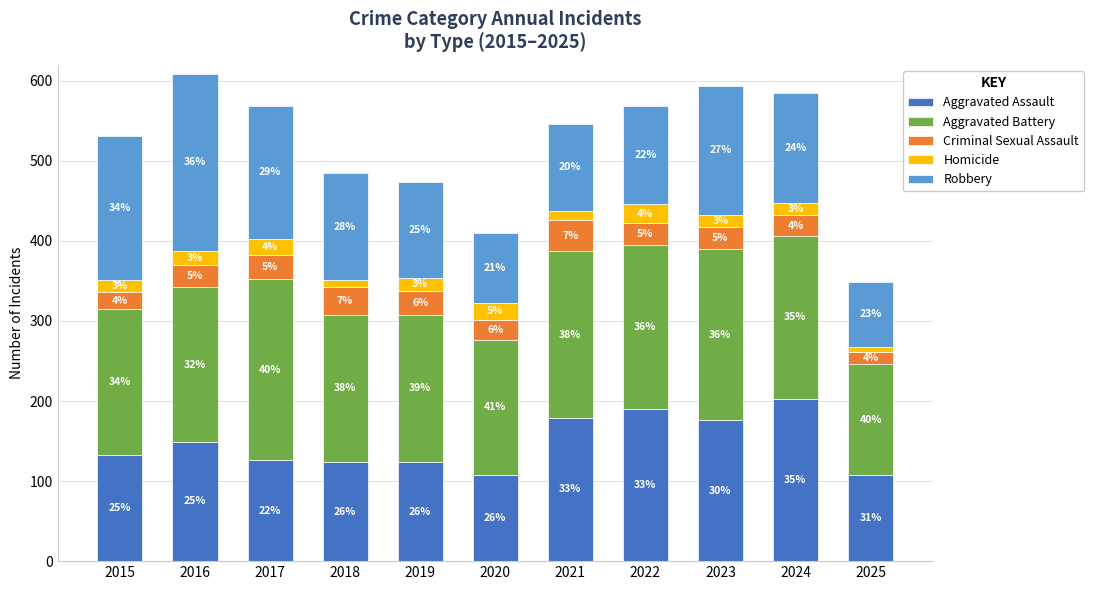

Between 2016 and 2025, which is larger?

2016